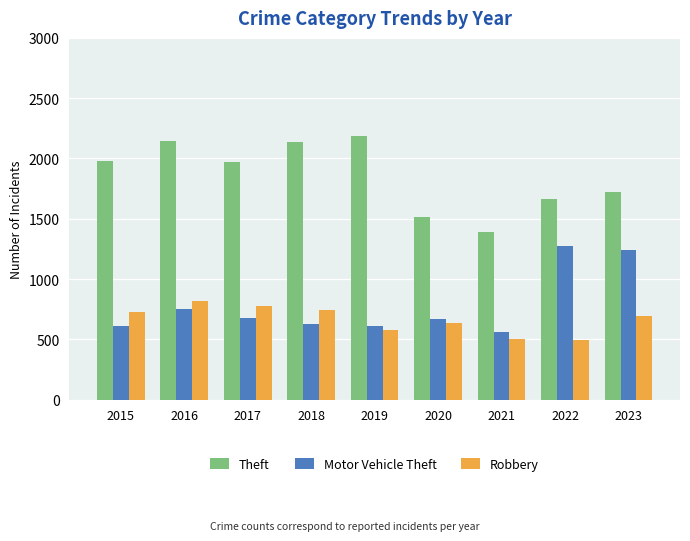

List the series in order of their peak value, highest first.

Theft, Motor Vehicle Theft, Robbery